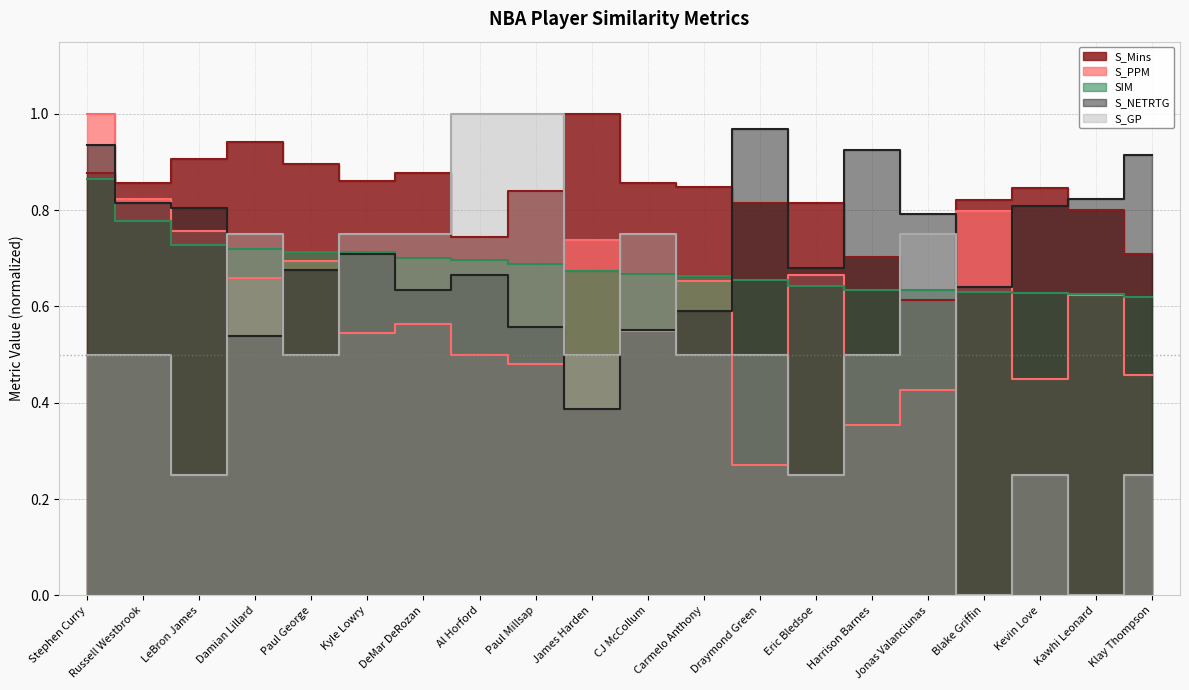

How many intersections are there between SIM and S_Mins?

2